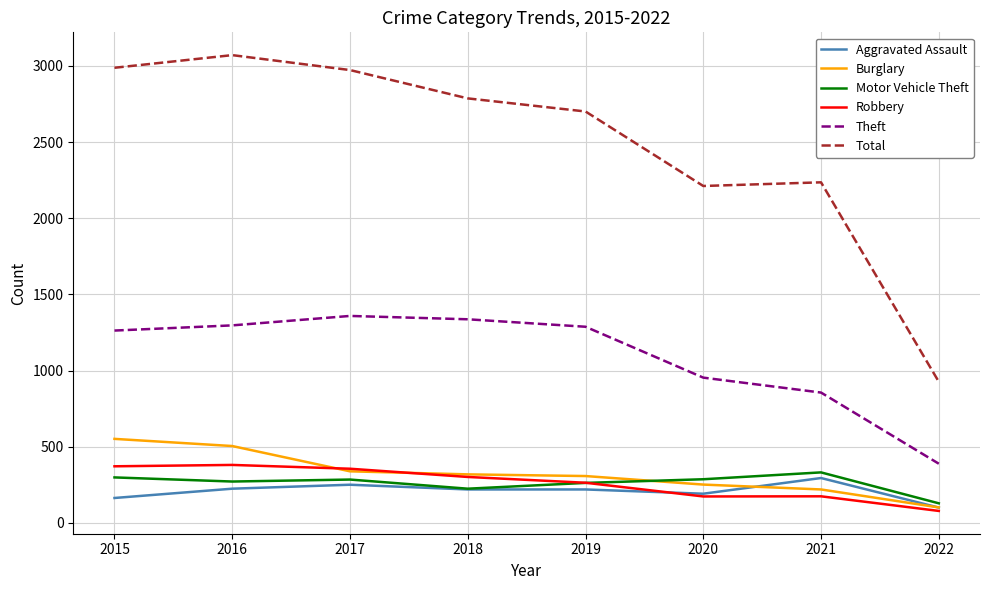

Which label corresponds to the largest value in the chart?

2016